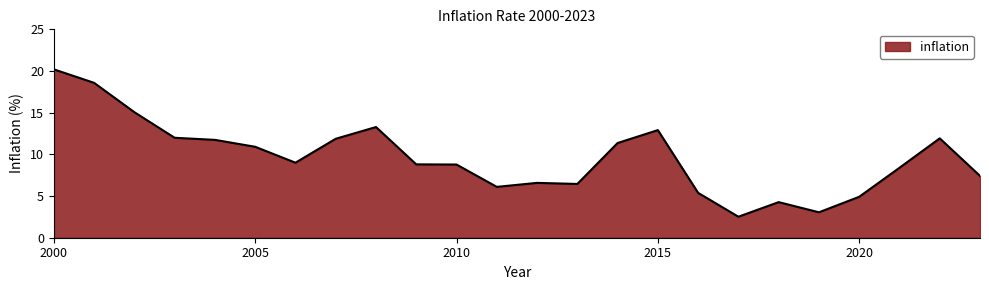

What is the smallest value displayed?

2.5